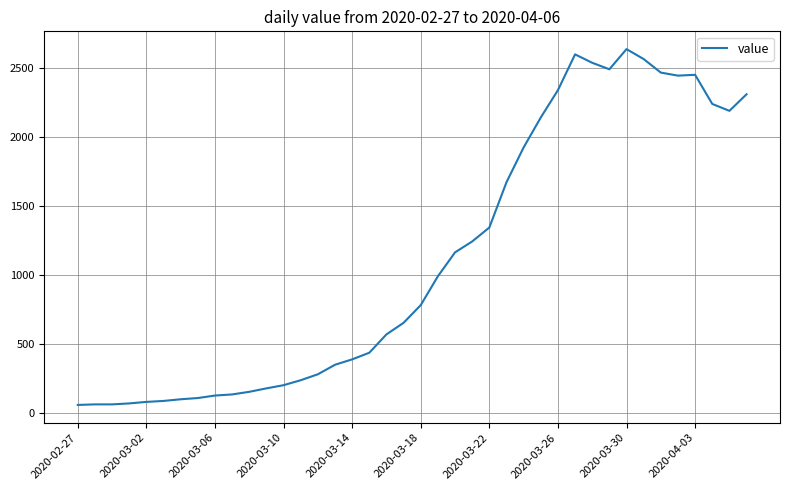

What is the maximum value shown in the chart?

2638